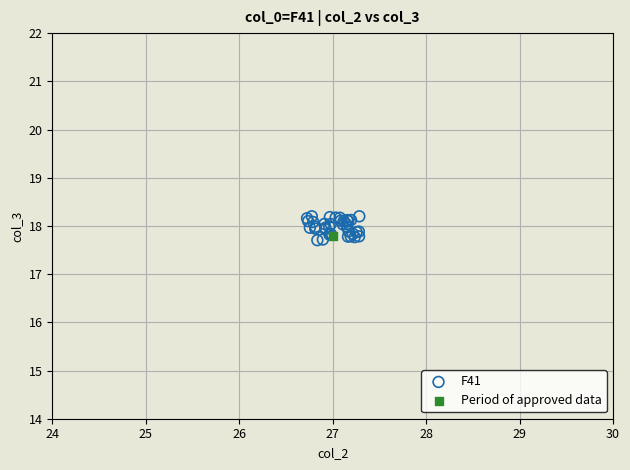

What are all the series names shown in the legend?

F41, Period of approved data